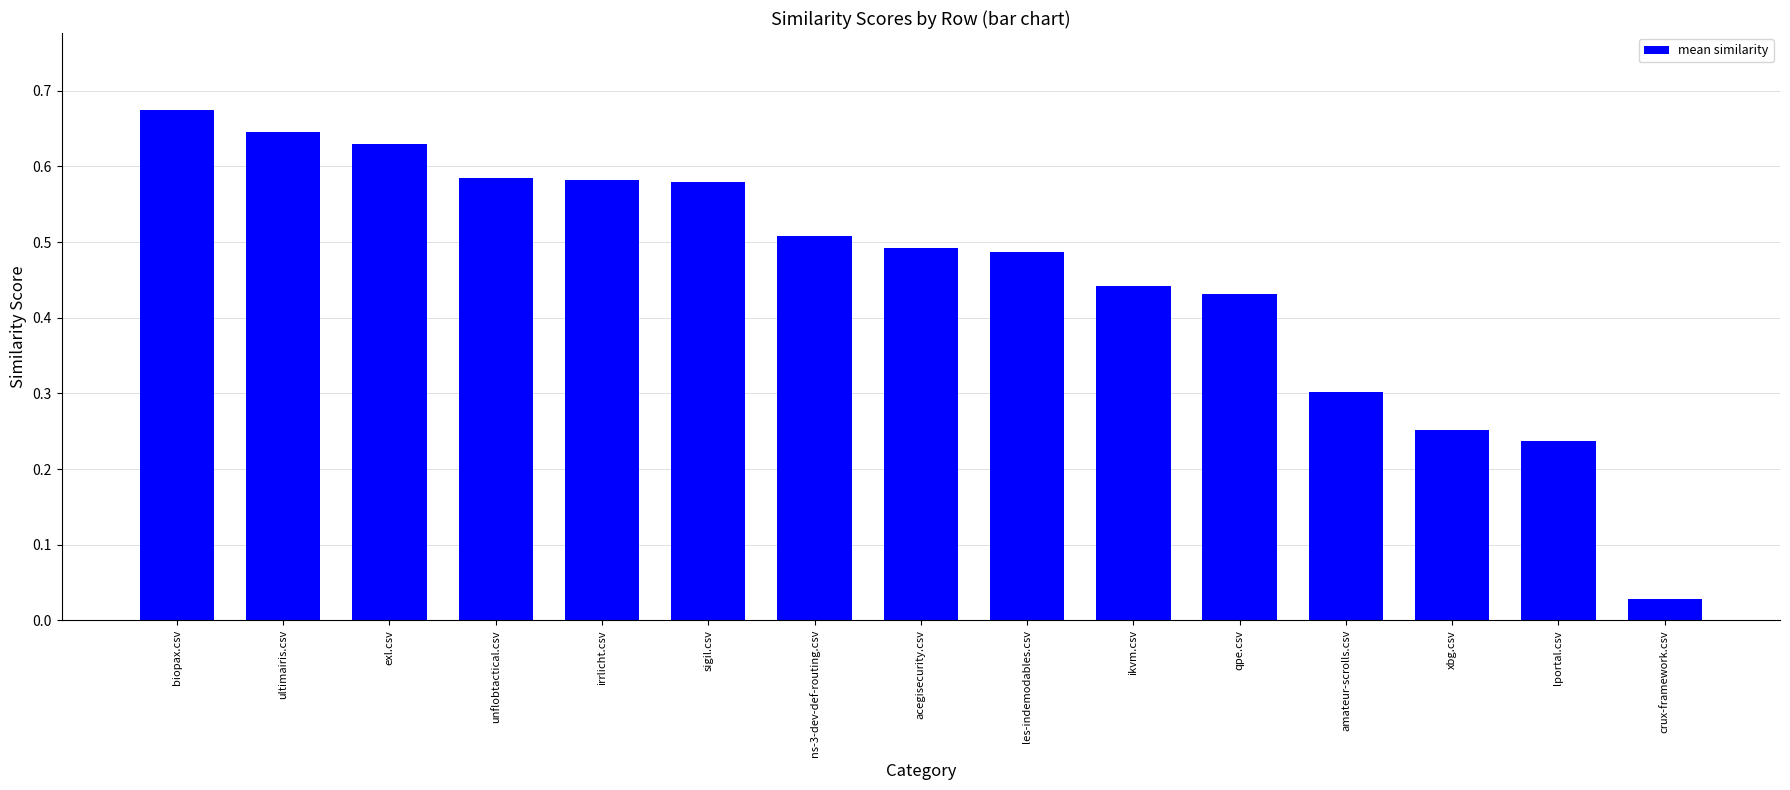

What is the label of the 6th bar from the right?

ikvm.csv